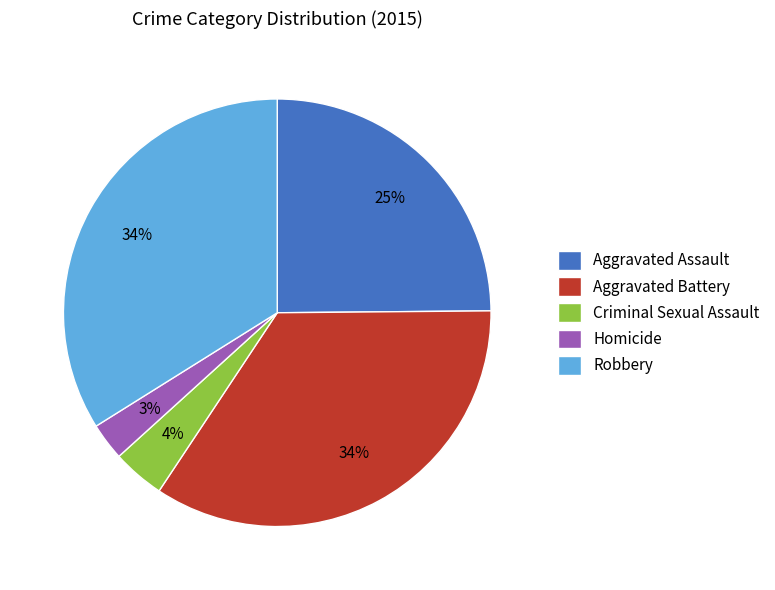

What percentage is the Criminal Sexual Assault slice, to the nearest percent?

4%